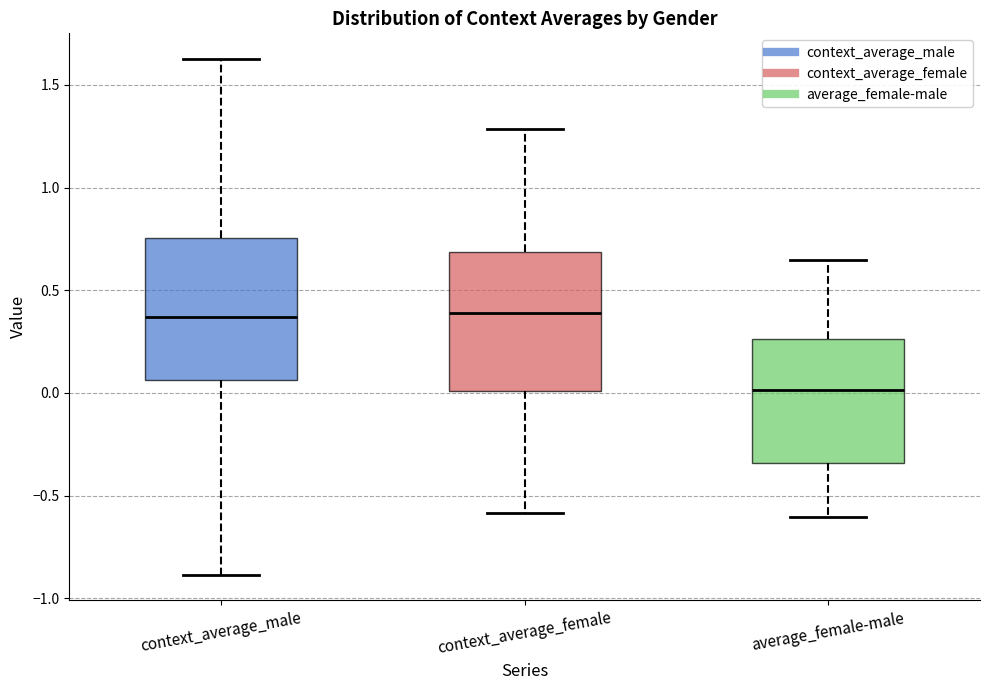

Reading left to right, read every box against the y-axis: the position of its median line, the range the box covers, and the ends of its whiskers. The values are not printed on the chart, so give them approximately, as read against the axis.

context_average_male: median 0.35, box 0.05 to 0.75, whiskers -0.90 to 1.65
context_average_female: median 0.40, box 0.00 to 0.70, whiskers -0.60 to 1.30
average_female-male: median 0.00, box -0.35 to 0.25, whiskers -0.60 to 0.65